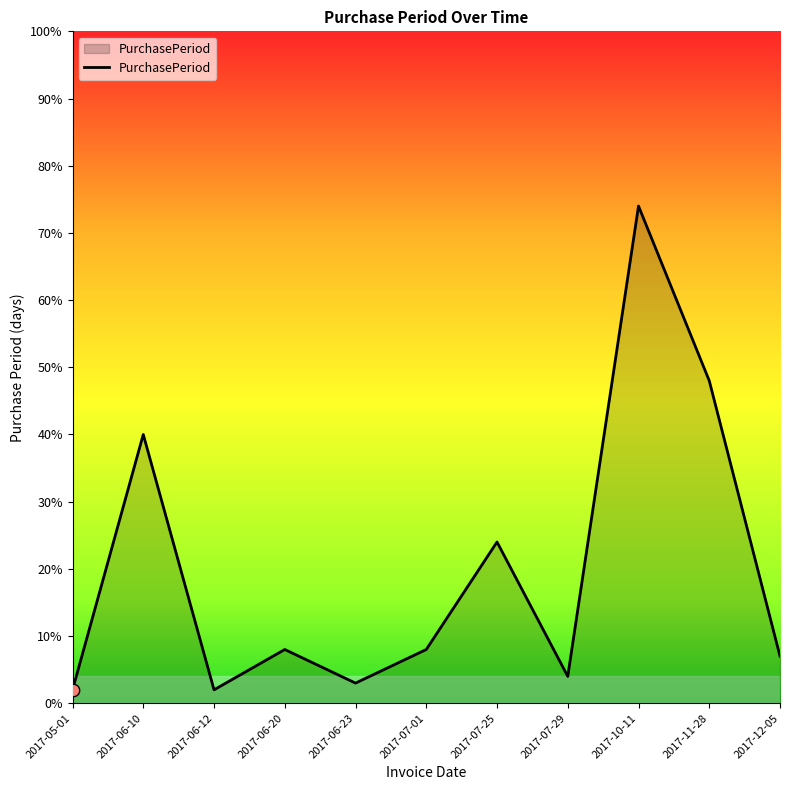

What is the change in value from 2017-06-12 to 2017-12-05?

+5